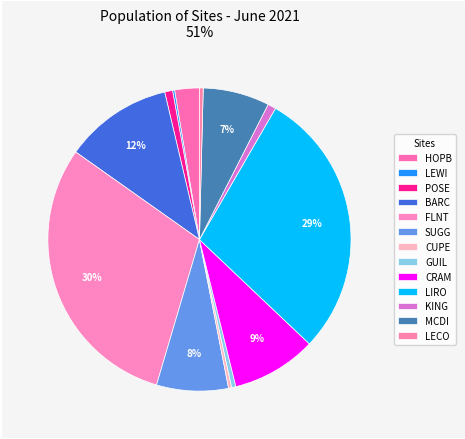

How many segments does this pie chart have?

13